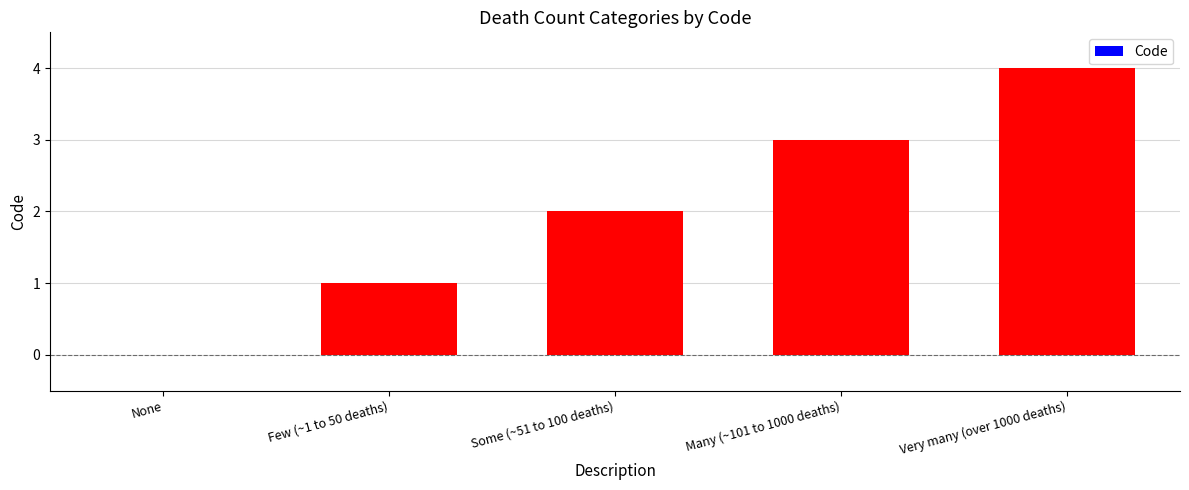

What is the sum of the values at Some (~51 to 100 deaths) and Very many (over 1000 deaths)?

6